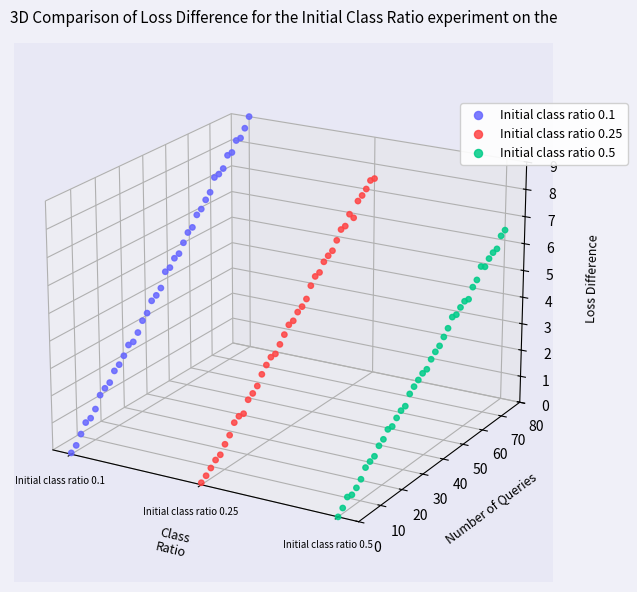

Is the value of Initial class ratio 0.5 at 25 greater than the value of Initial class ratio 0.25 at 12?

Yes